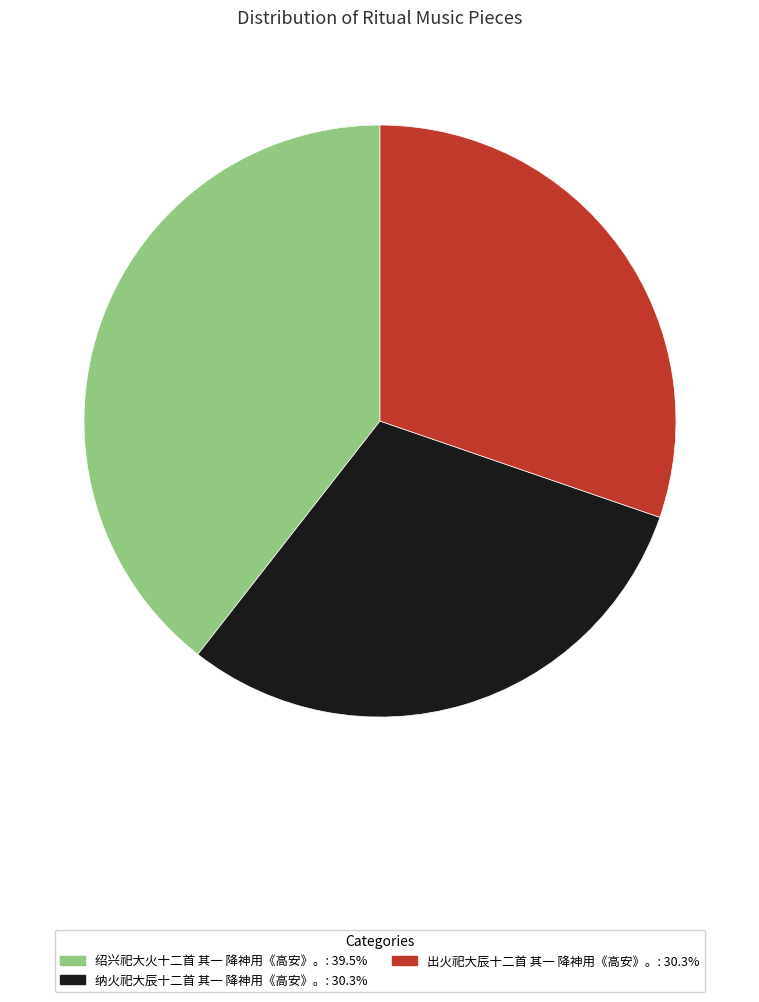

Is there any slice that represents more than half of the pie?

No